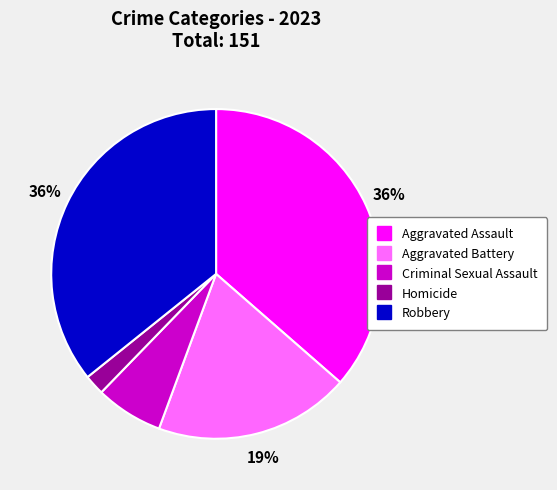

To the nearest percent, what is the difference between the largest and smallest slice percentages?

34%